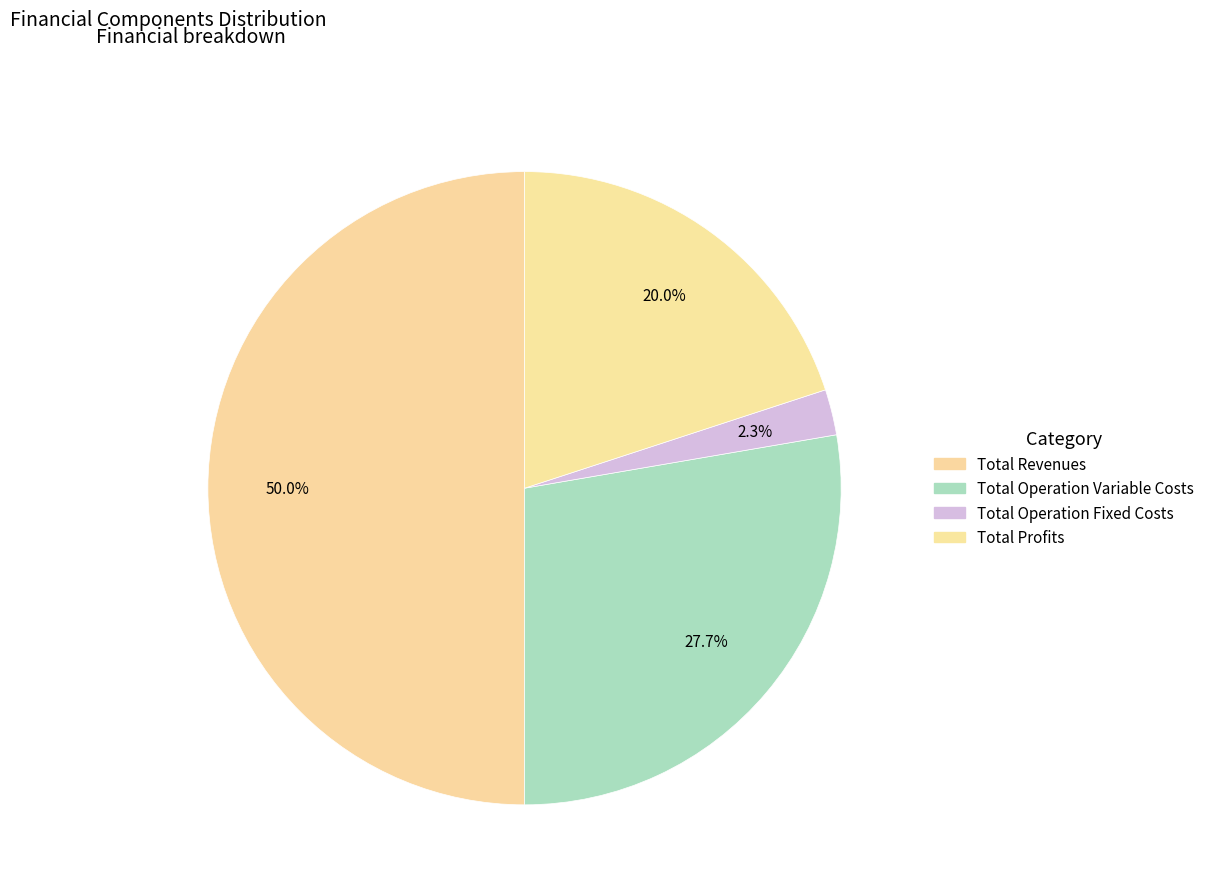

Count the number of slices in the pie.

4